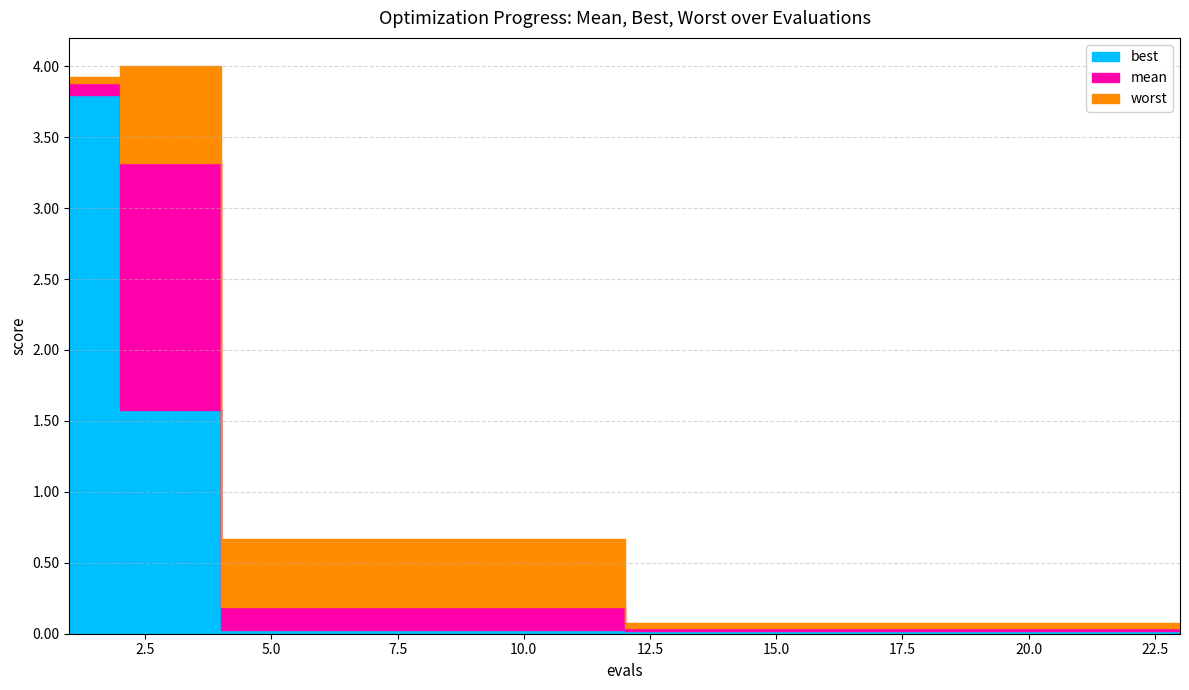

At which label is mean closest to 1?

4